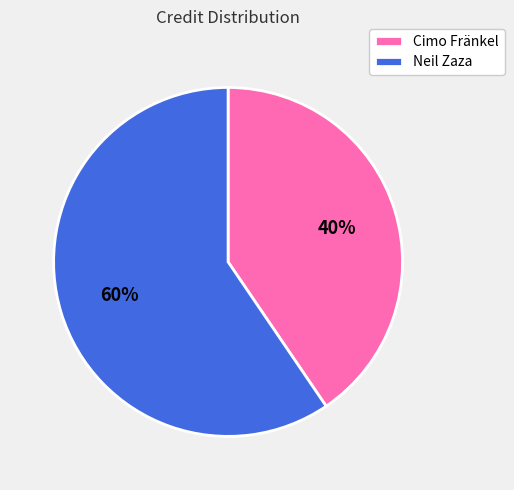

Between Neil Zaza and Cimo Fränkel, which is larger?

Neil Zaza